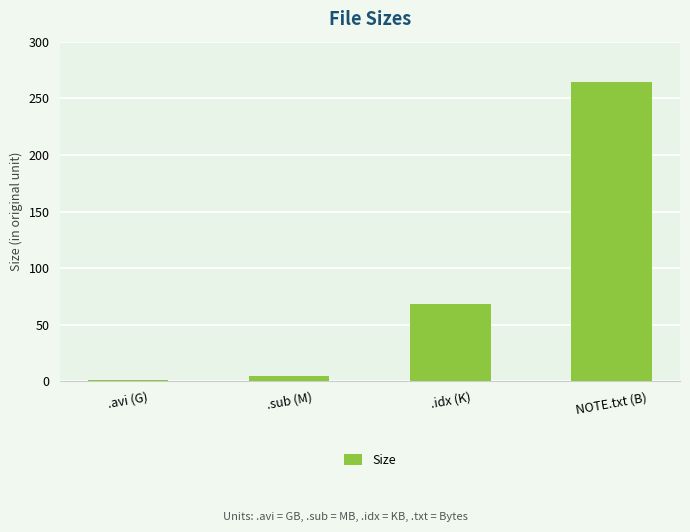

Which category has the highest value across all series?

NOTE.txt (B)